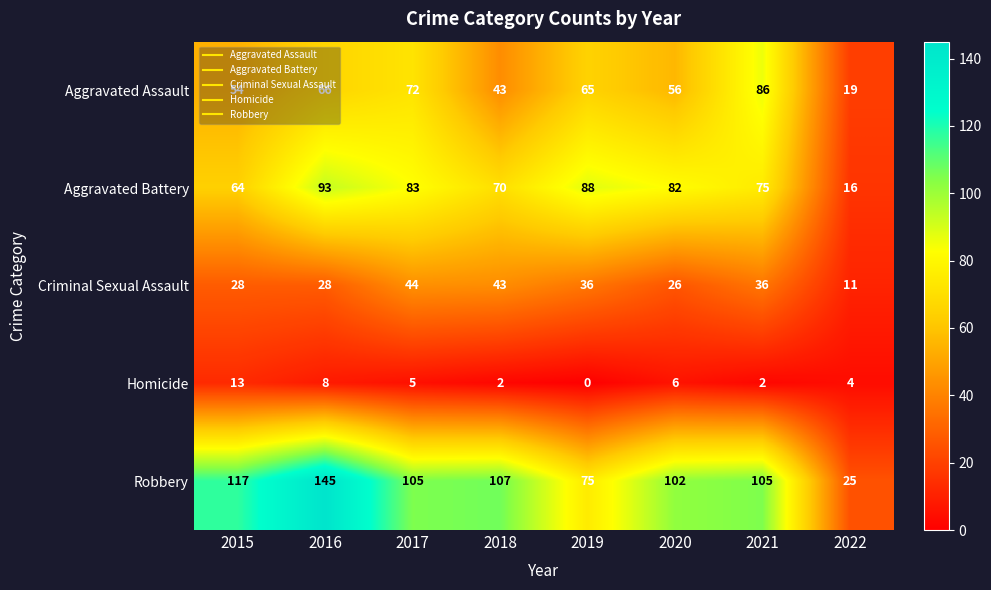

How many values in the Aggravated Battery series are below 82?

4